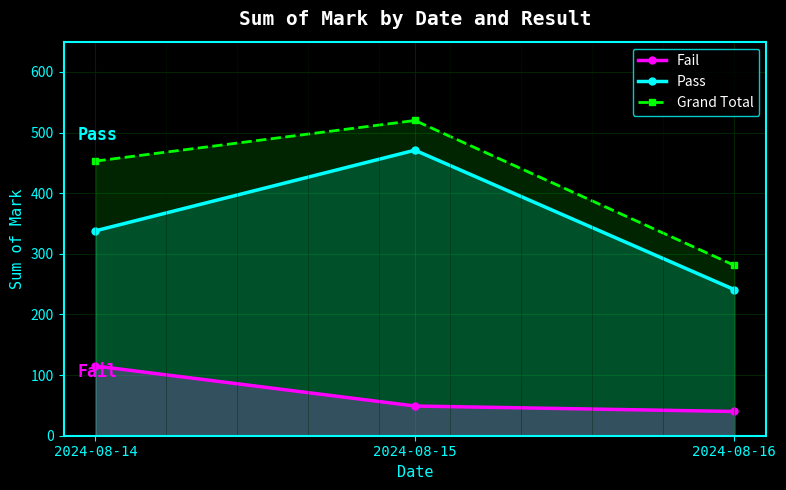

Which has a higher value, 2024-08-16 or 2024-08-14?

2024-08-14